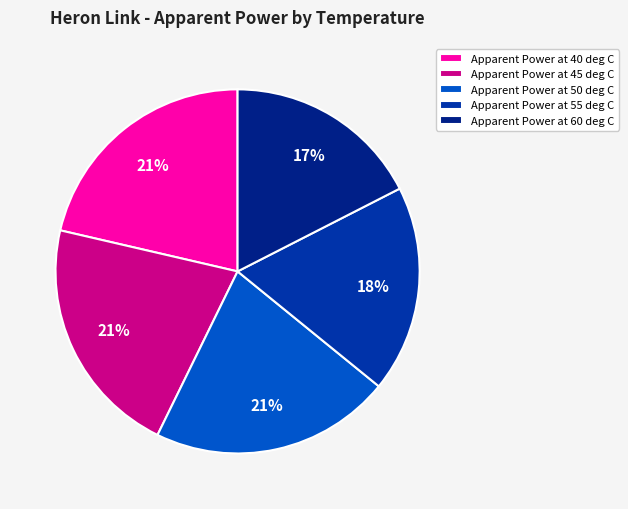

Which slice is the largest?

Apparent Power at 40 deg C